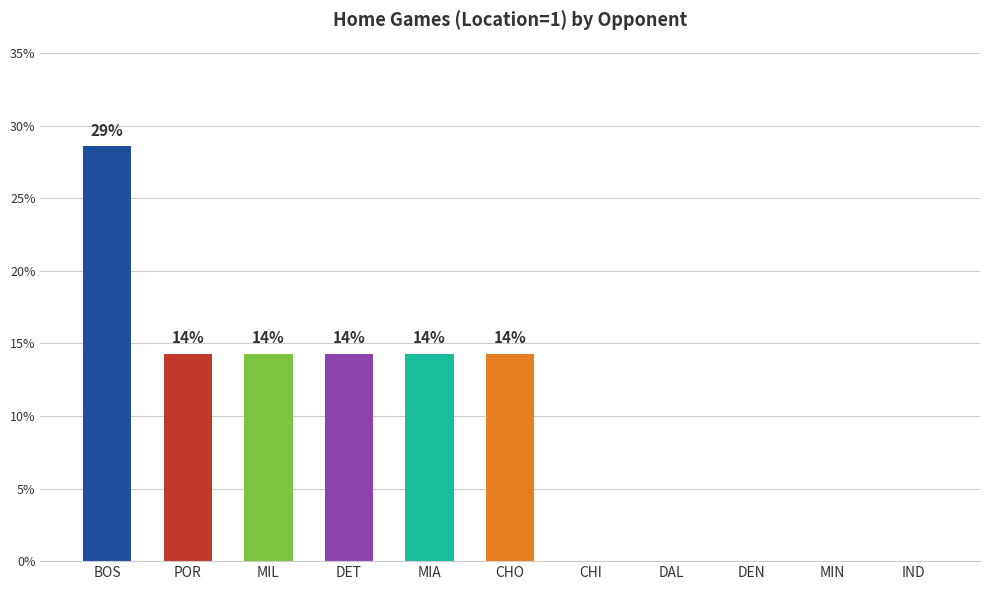

What is the greatest value displayed?

28.6